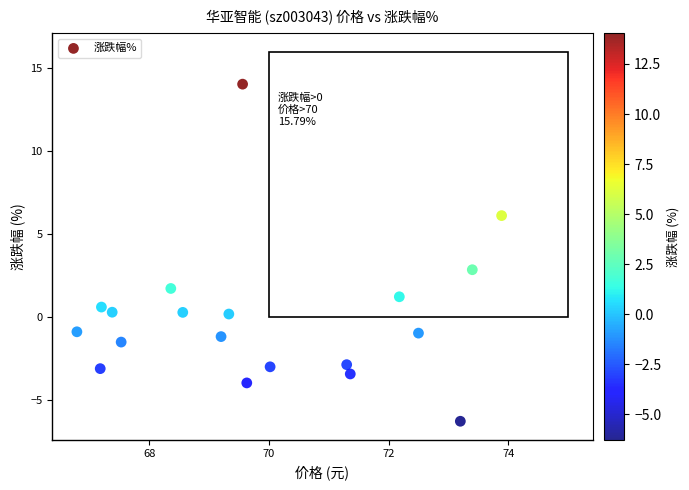

What is the range of X values (max minus min)?

7.1